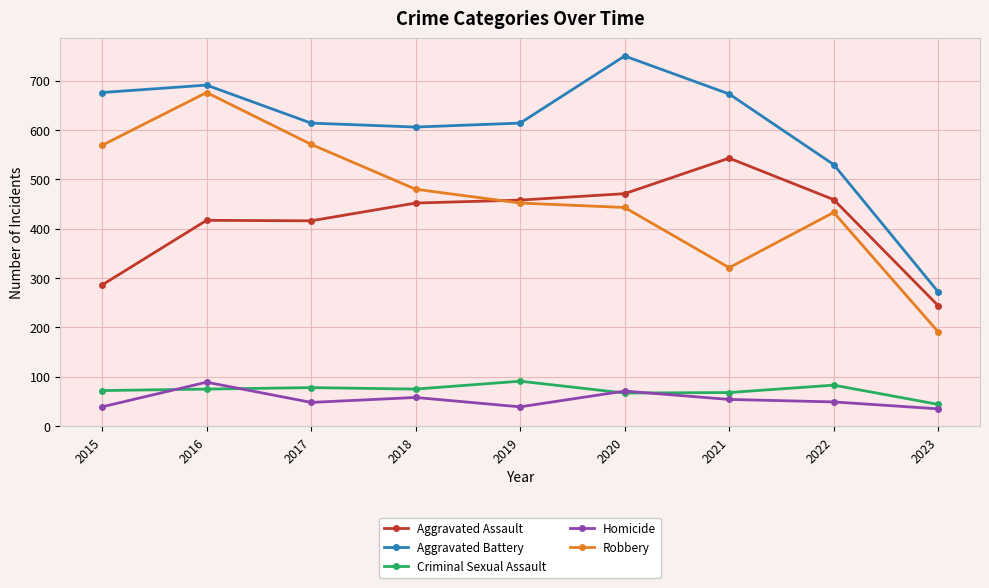

Which series changed the most between 2019 and 2020?

Aggravated Battery